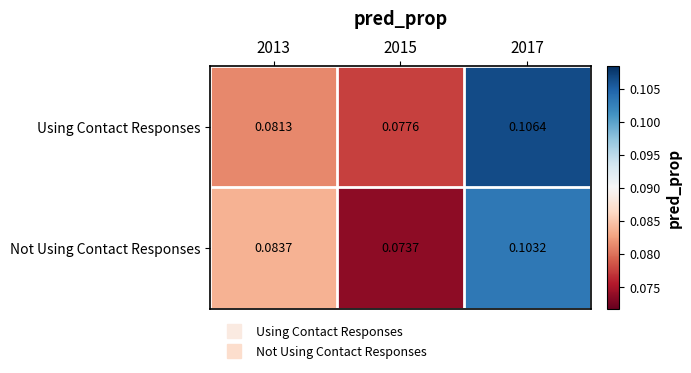

Which series has the largest total across all categories?

Using Contact Responses